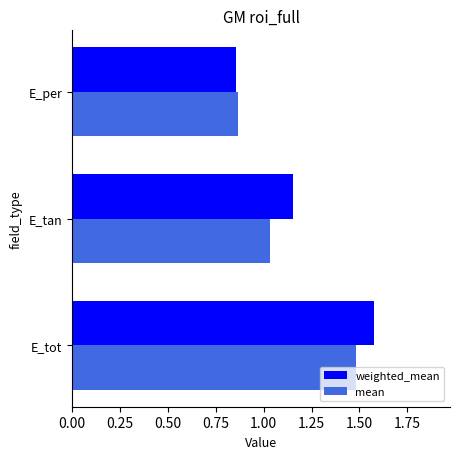

What is the sum of all weighted_mean values?

3.6